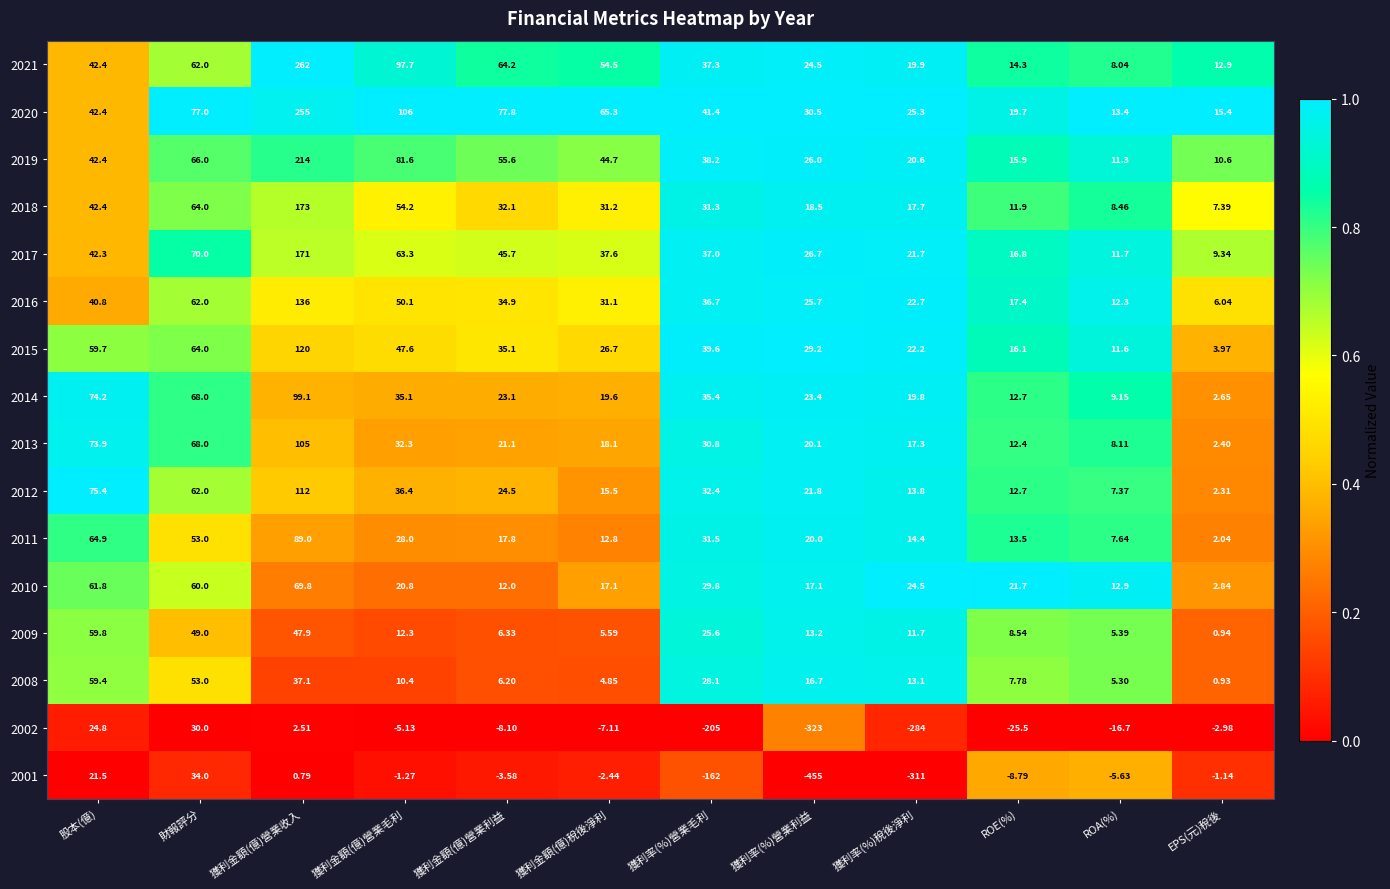

Is the value of 2018 at 獲利率(%)稅後淨利 greater than the value of 2019 at ROA(%)?

Yes